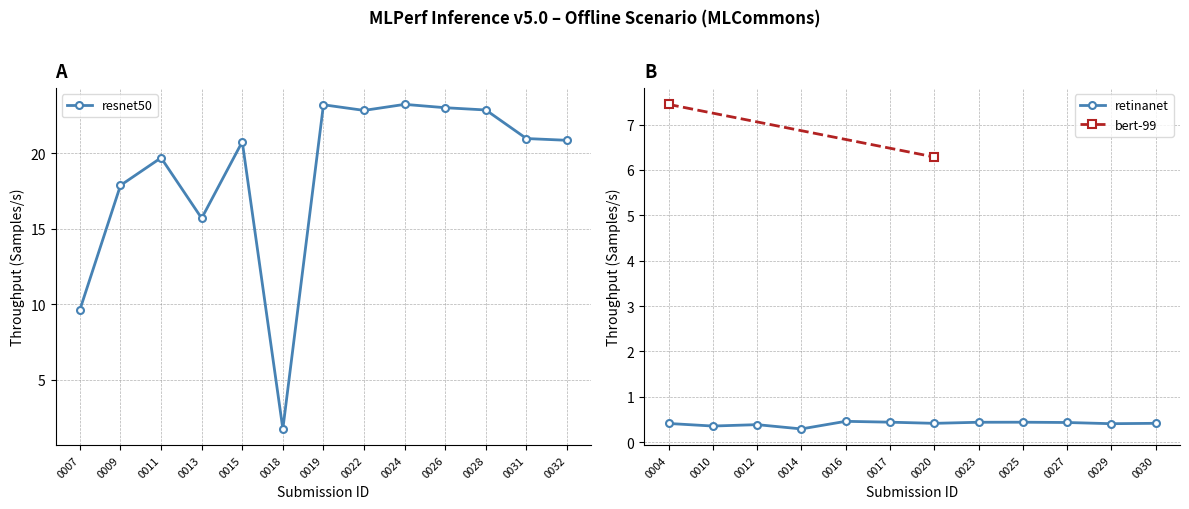

What is the value of the retinanet point at the 8th from the left?

0.4